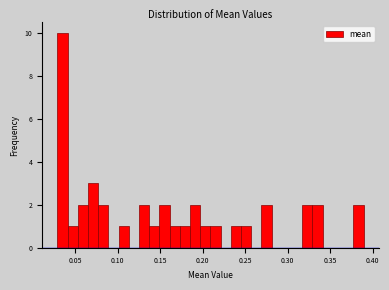

Read against the x-axis, roughly where is the centre of the tallest bar?

0.035